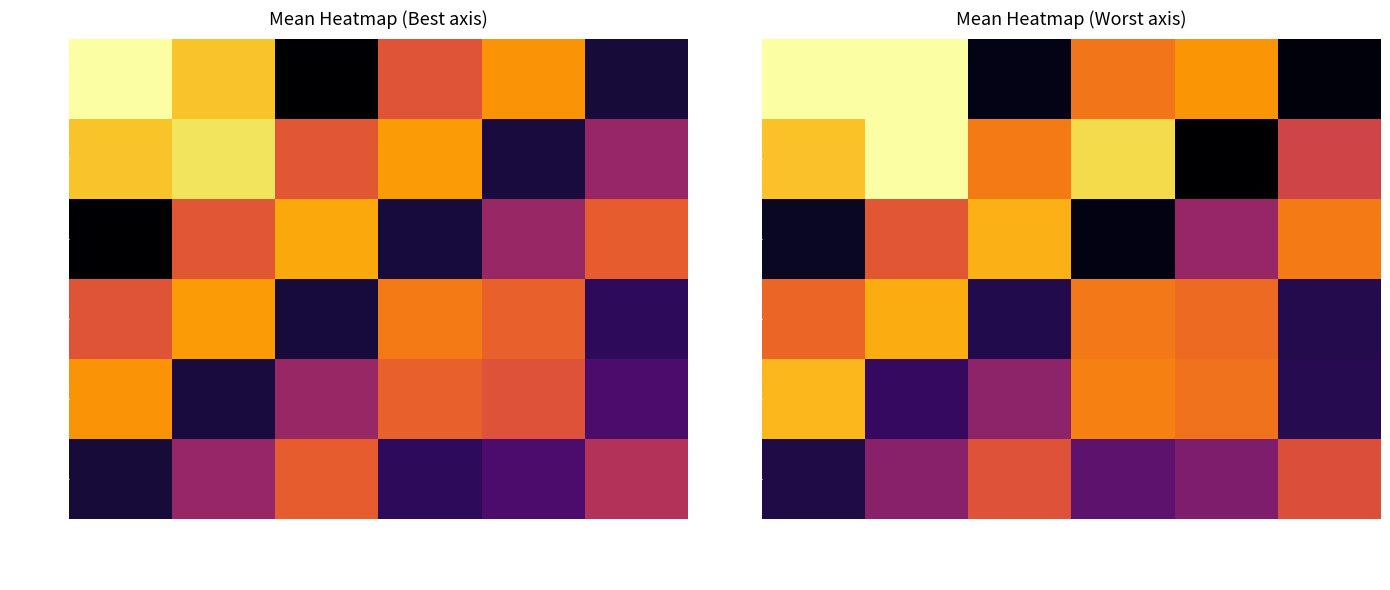

What is the highest value of the best=2(b) series?

0.9